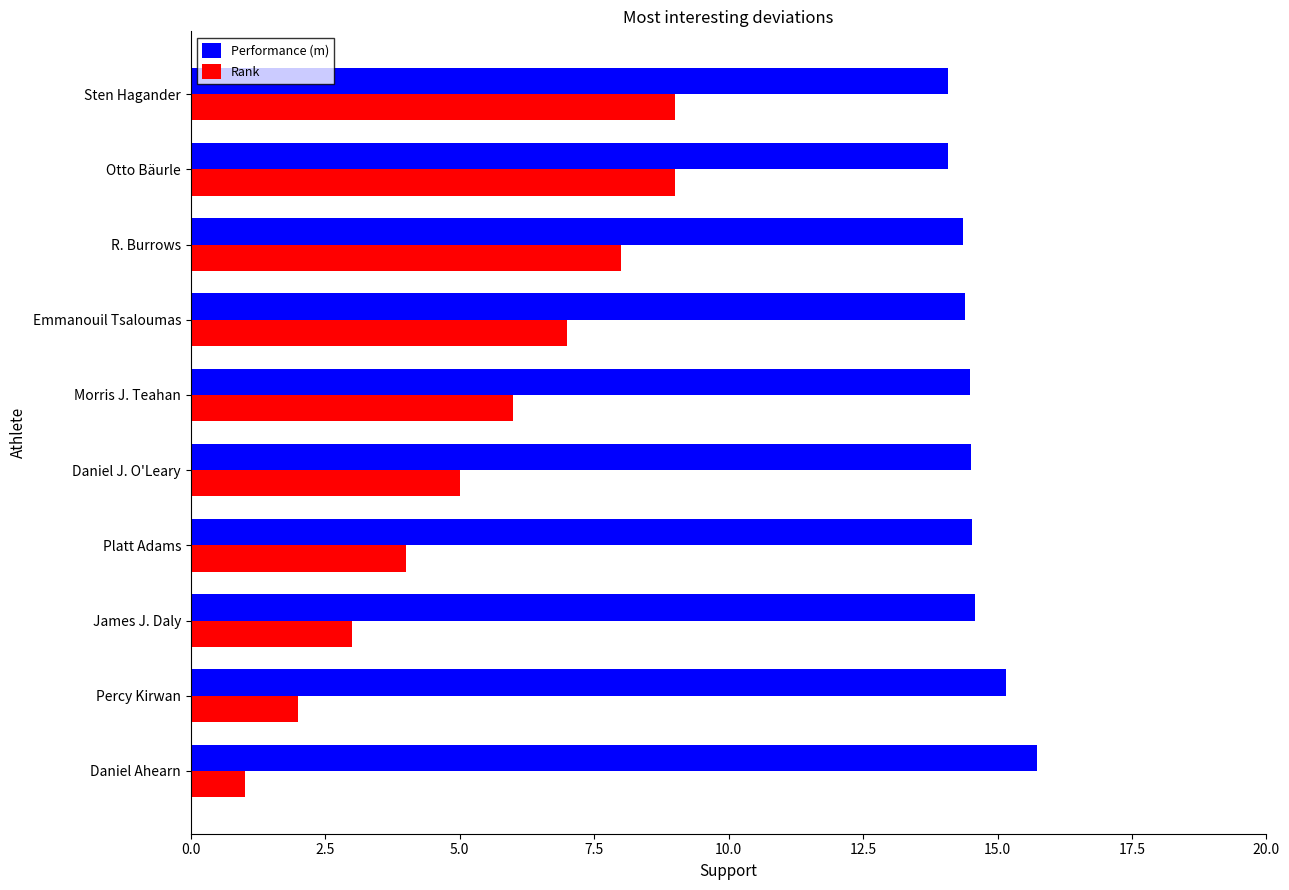

Which series has the largest total across all categories?

Performance (m)